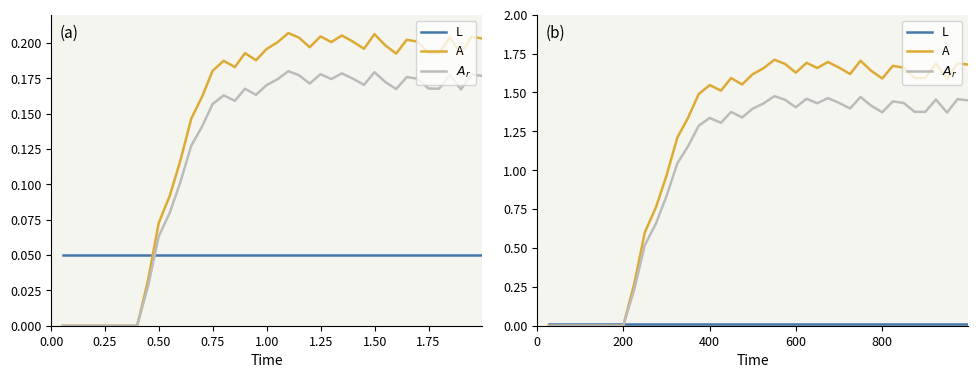

Is it true that $A_r$ equals 0.6 at 13?

False